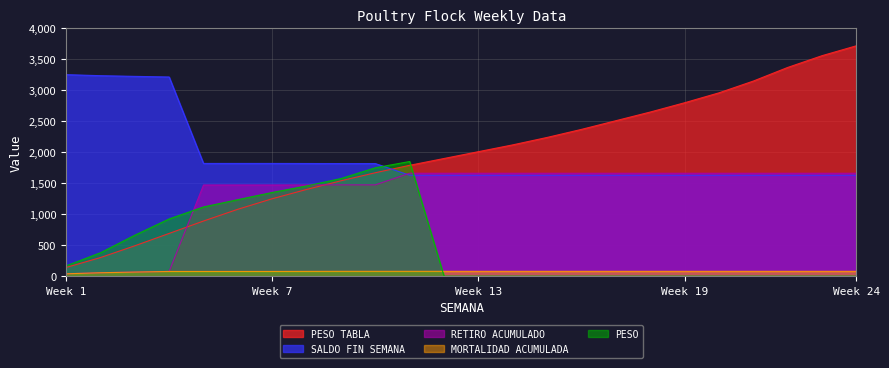

Between 10 and 22, which series saw the biggest shift?

PESO